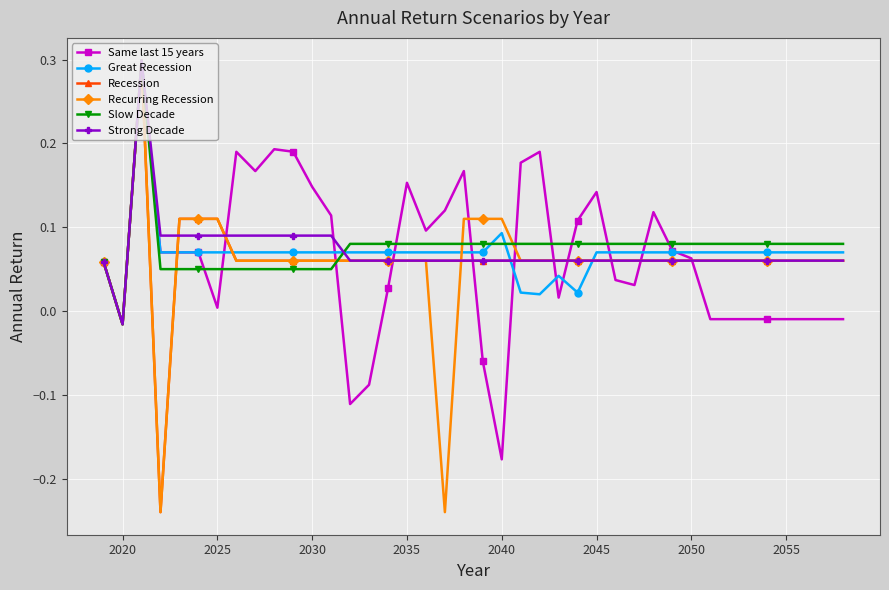

What is the difference between the maximum and minimum values in the Great Recession series?

0.3